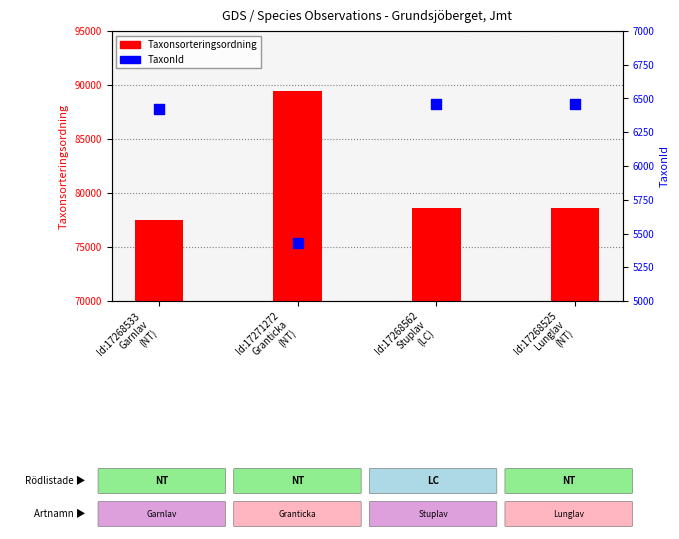

At how many categories does at least one series exceed 35457?

4